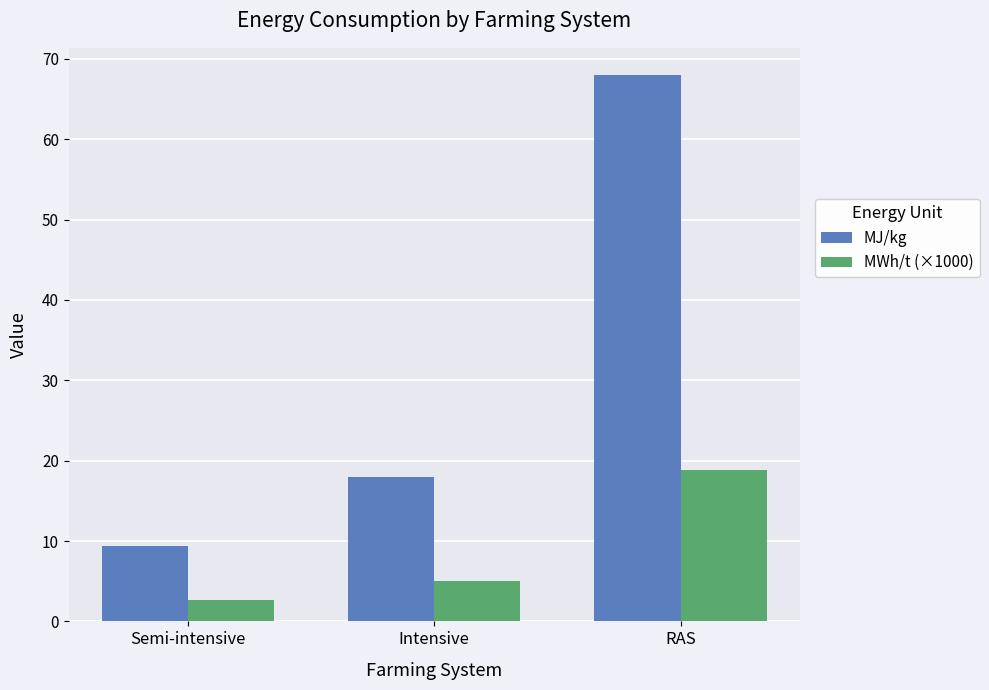

How many bars are there in each group?

2